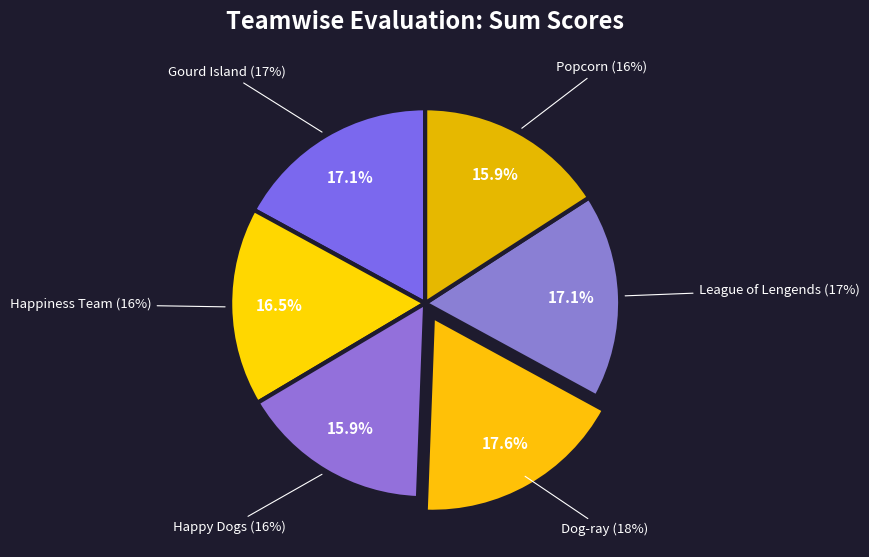

Is it true that League of Lengends is 17% of the pie?

True